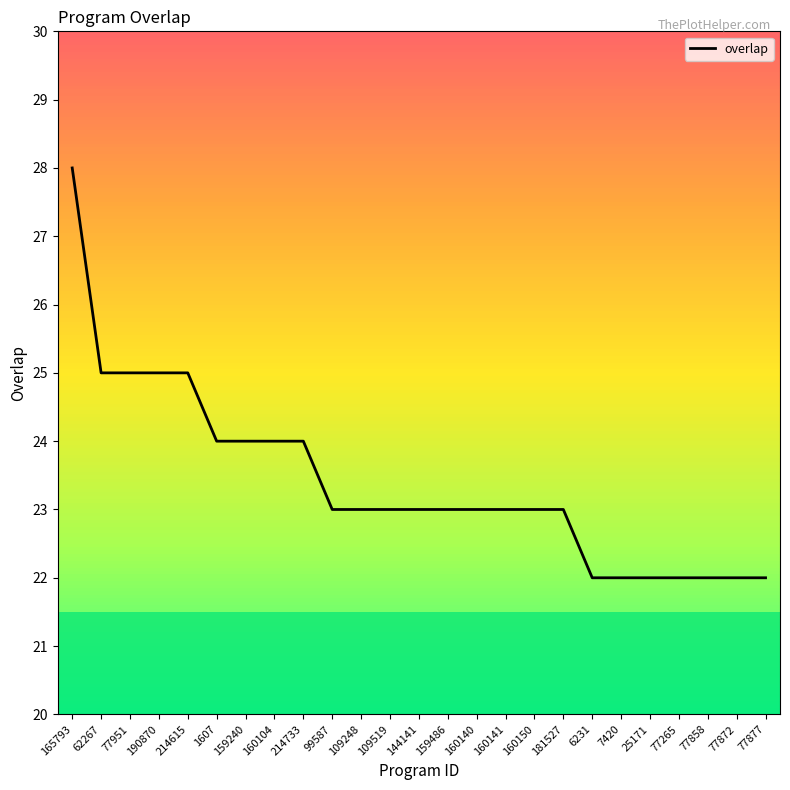

What is the difference between the maximum and minimum values?

6